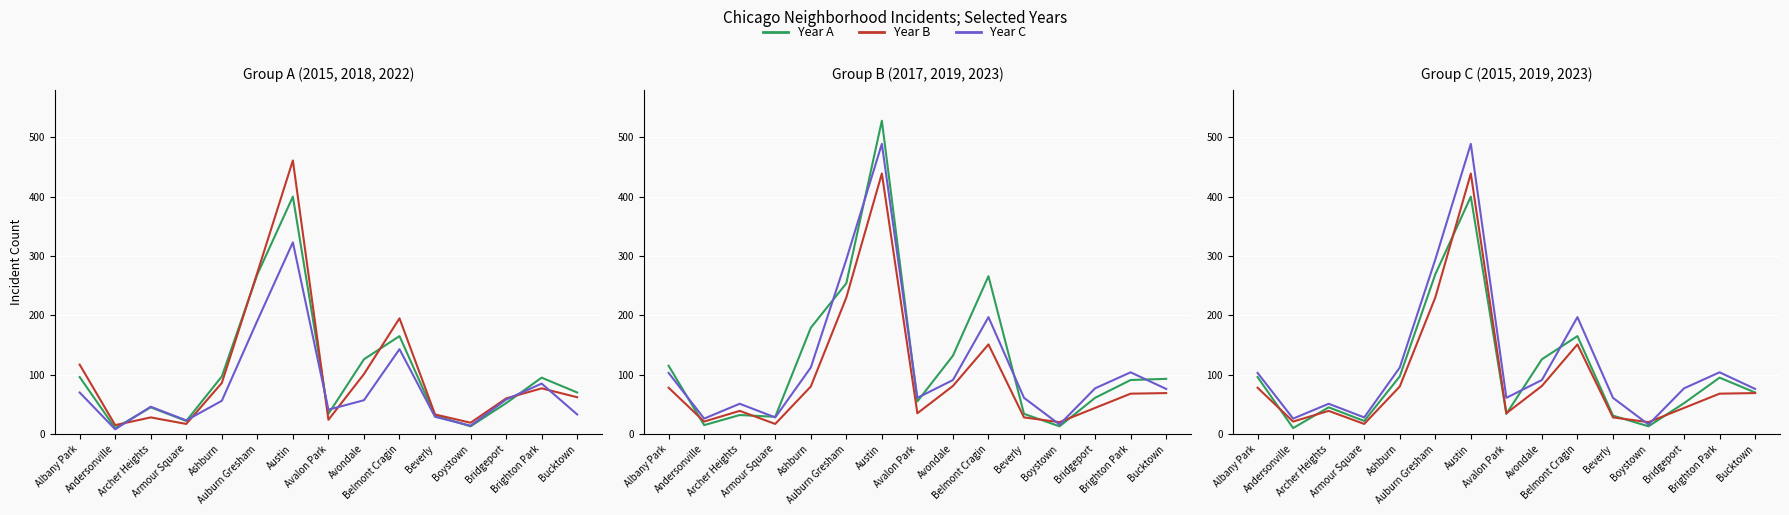

At which label does 2015 first exceed 70?

Albany Park